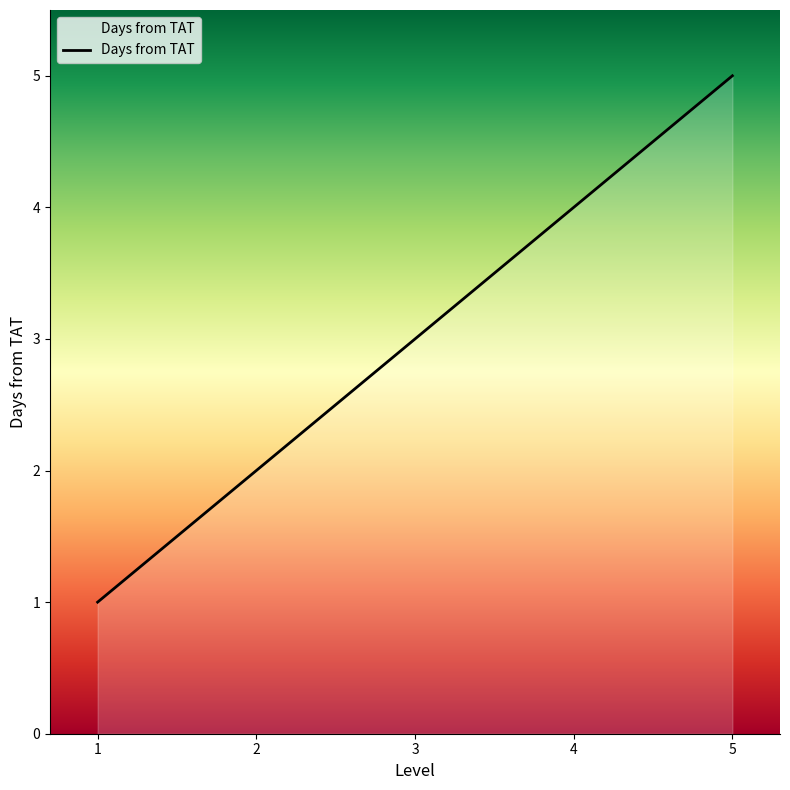

The chart shows a value of 1 at 5. True or false?

False